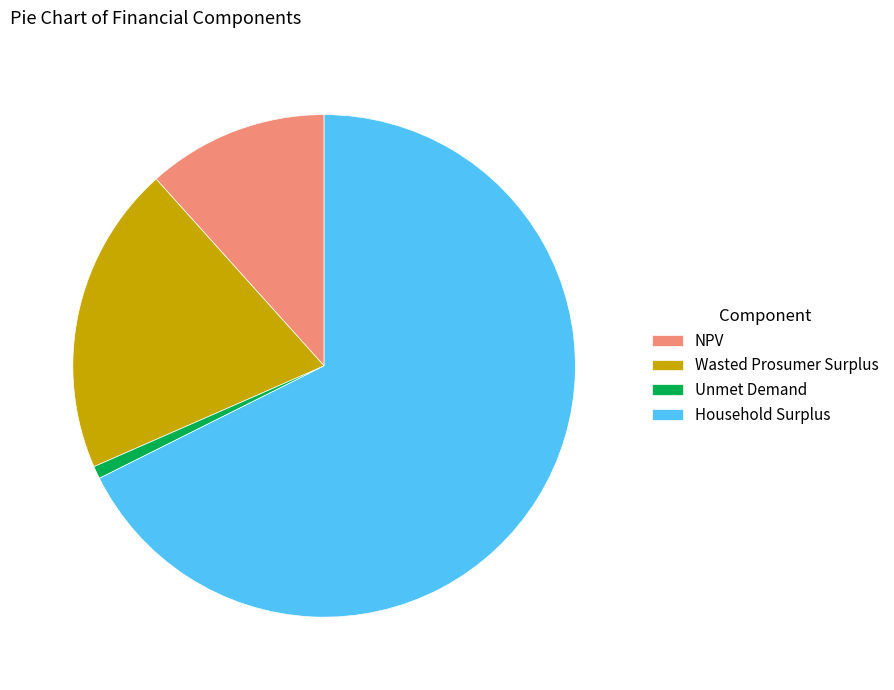

What is the majority slice?

Household Surplus